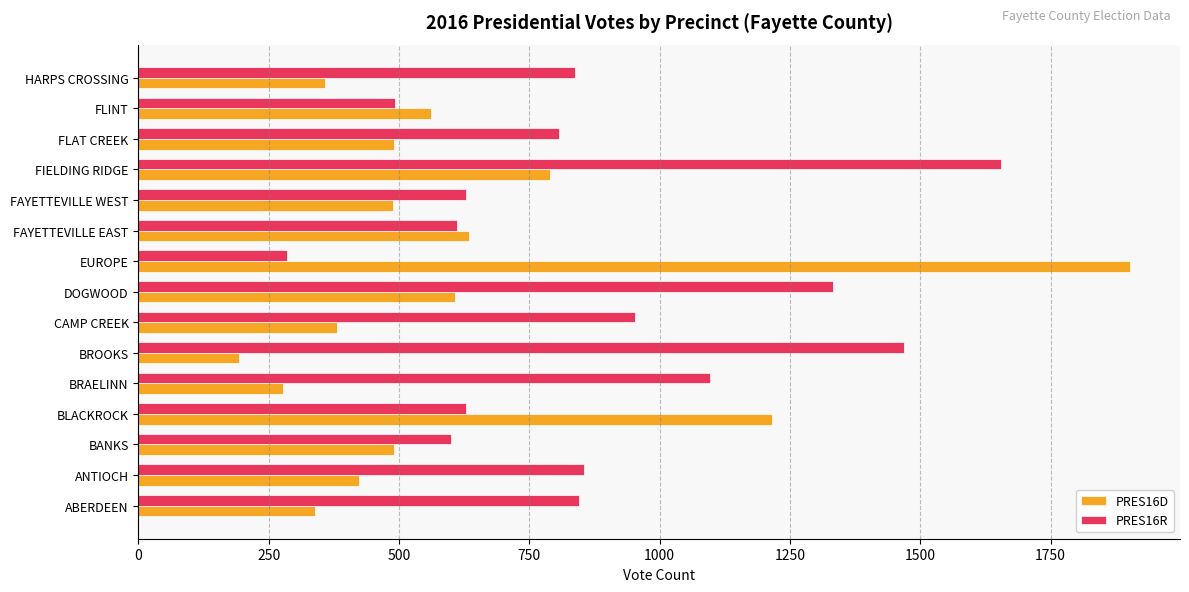

What is the maximum value shown in the chart?

1903